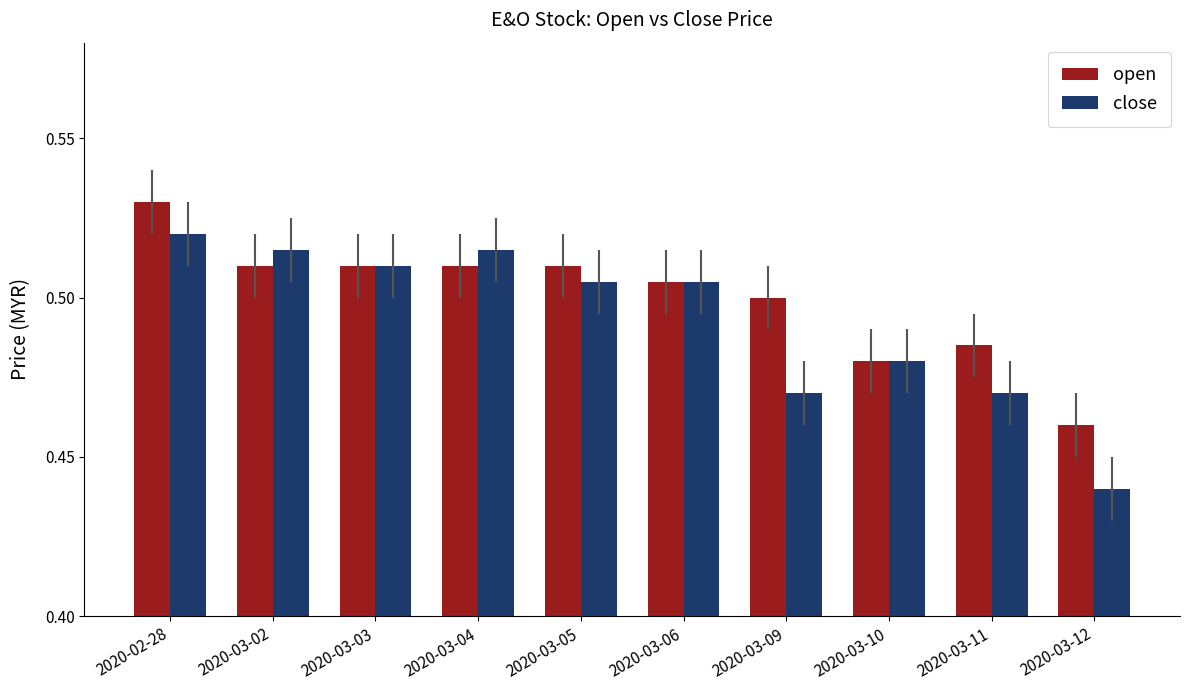

What is the sum of the open values at 2020-03-02 and 2020-03-03?

1.0